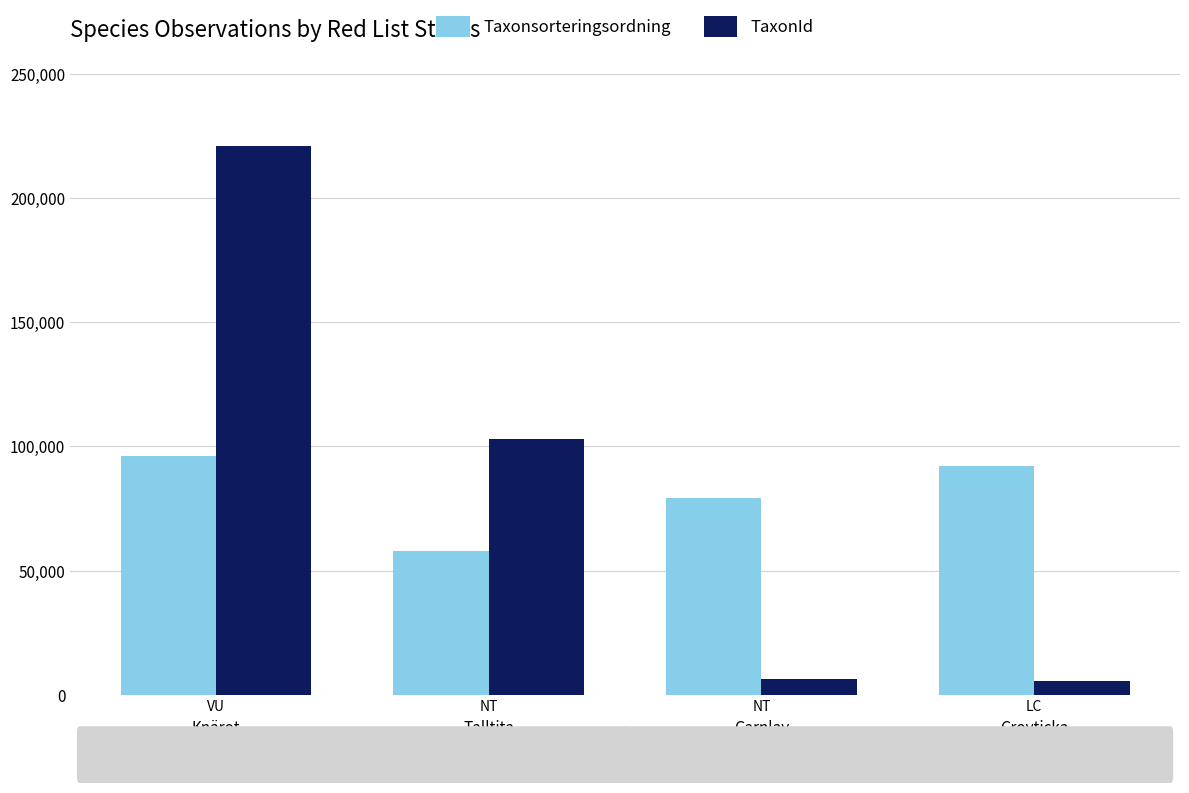

What is the difference between the second highest and second lowest values in the TaxonId series?

96596